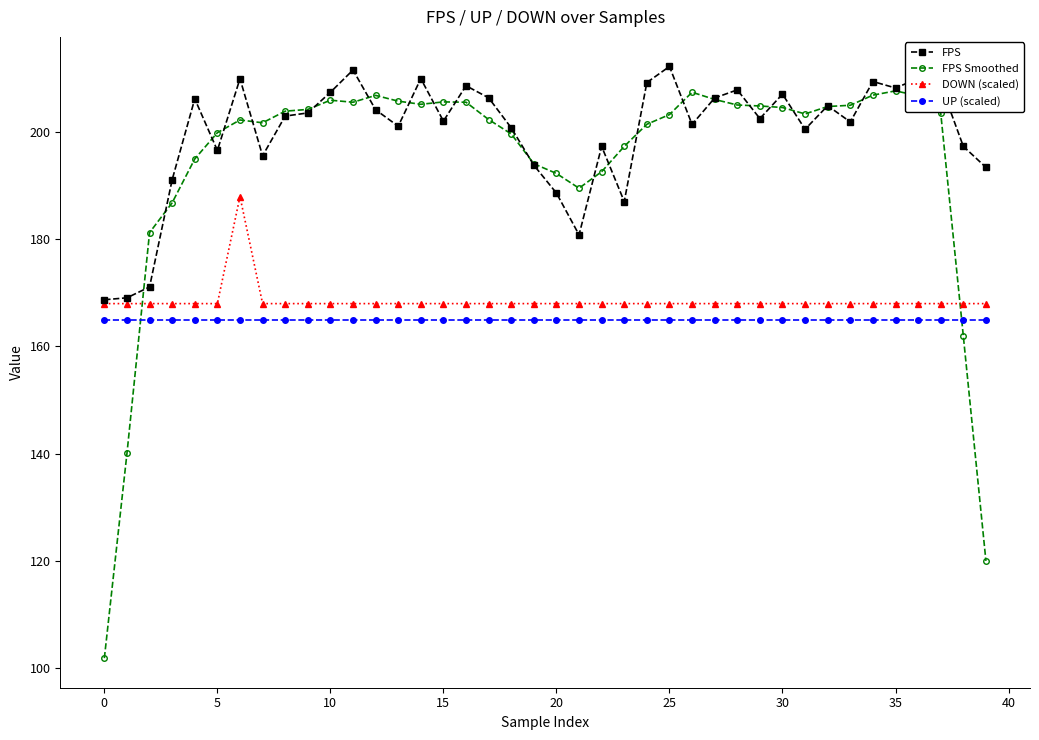

True or false: DOWN (scaled) and UP (scaled) intersect in this chart.

False